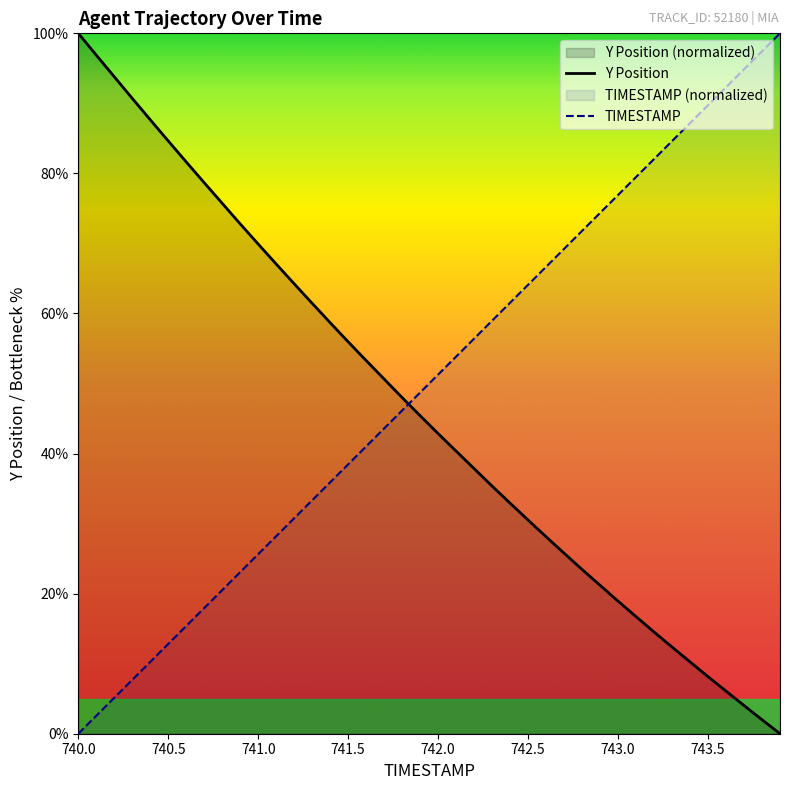

The Y series shows 45.3 at 740.2. True or false?

False